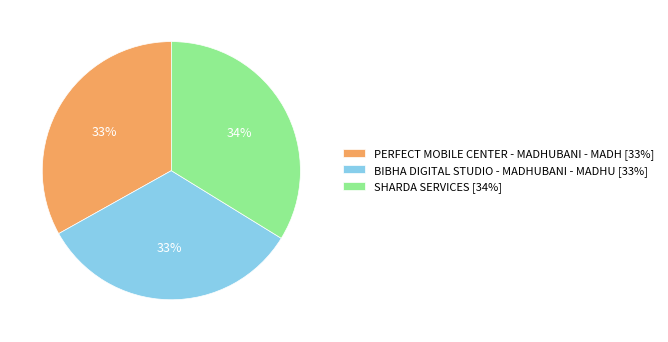

To the nearest percent, what is the difference between the SHARDA SERVICES and PERFECT MOBILE CENTER - MADHUBANI - MADH slice percentages?

1%